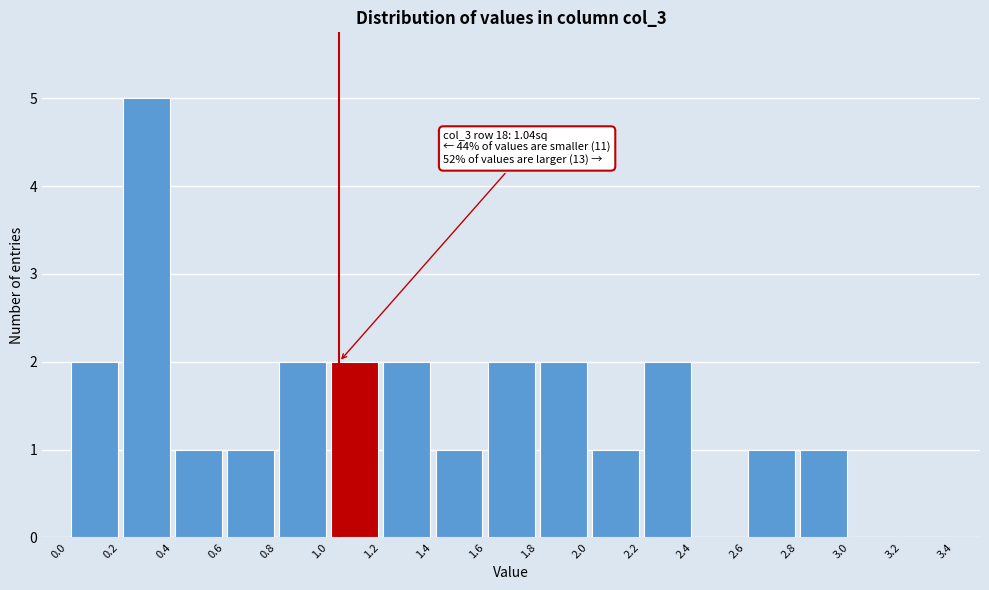

Over which range of the x-axis is the bar tallest?

0.2 to 0.4